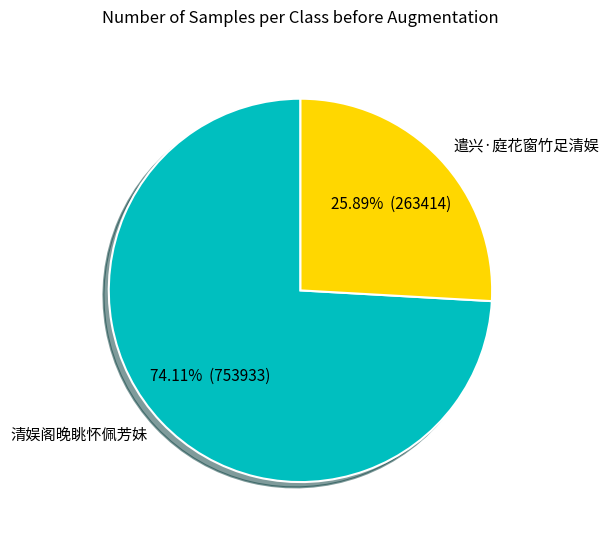

Is it true that 清娱阁晚眺怀佩芳妹 is 74% of the pie?

True